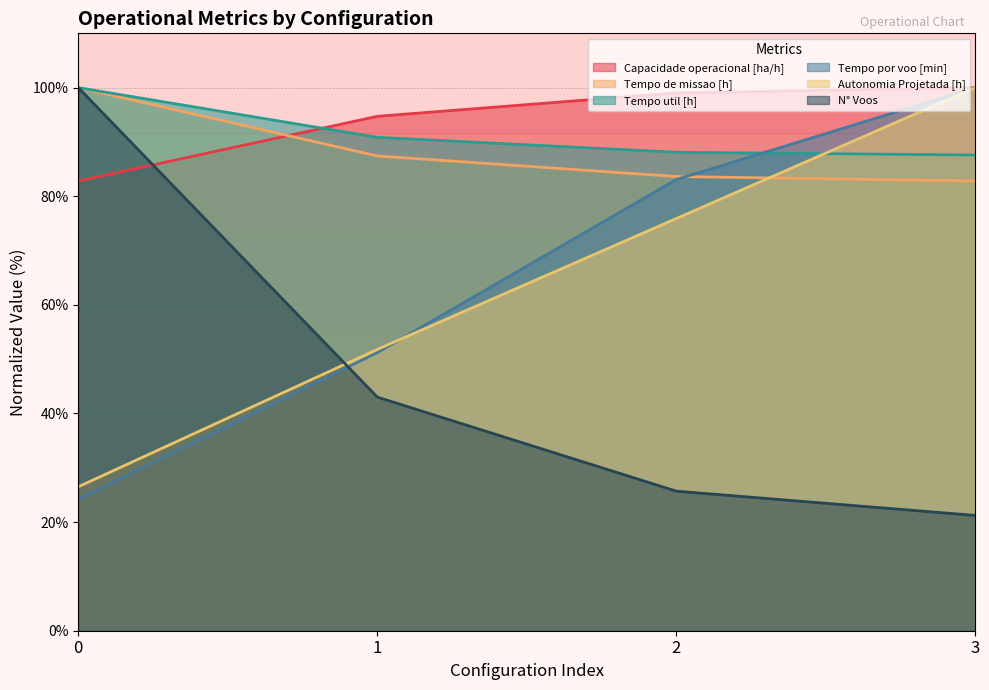

Which series changed the most between 1 and 3?

Tempo por voo [min]